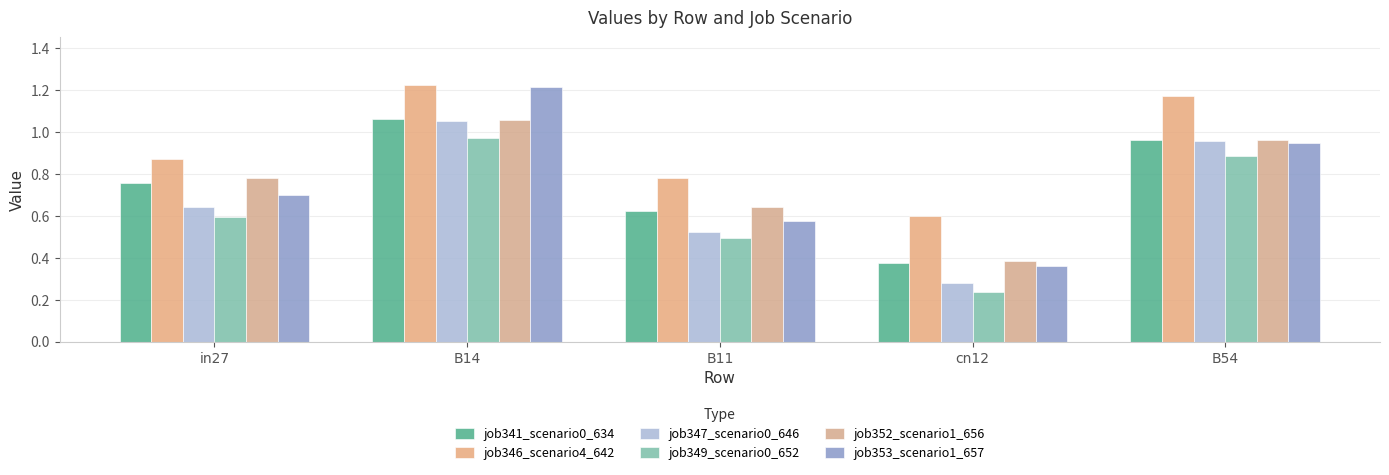

What is the value of the job349_scenario0_652 bar at the 5th from the left?

0.9